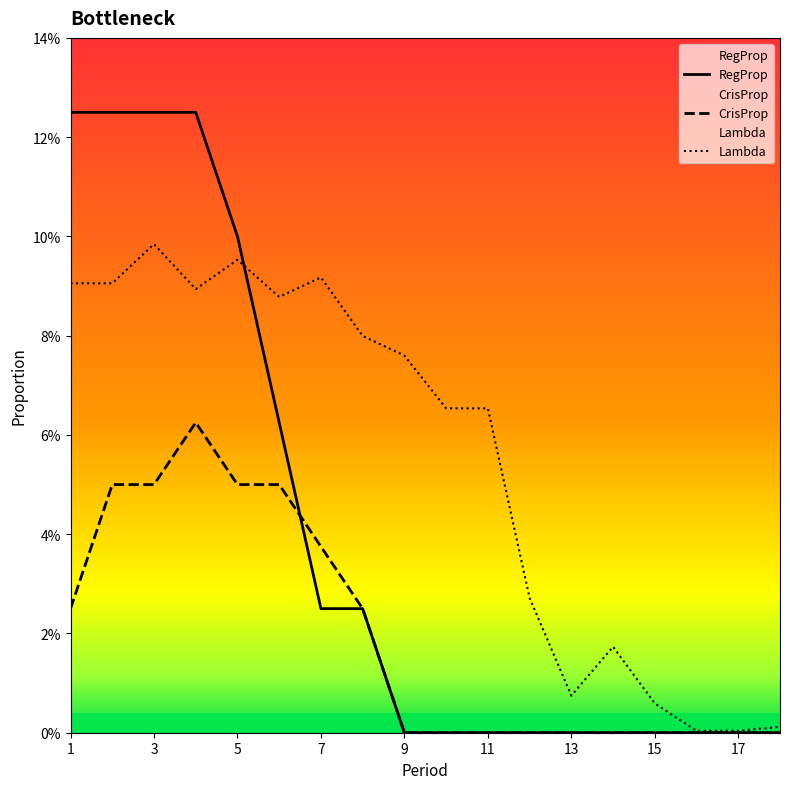

How many data points does each series have?

18